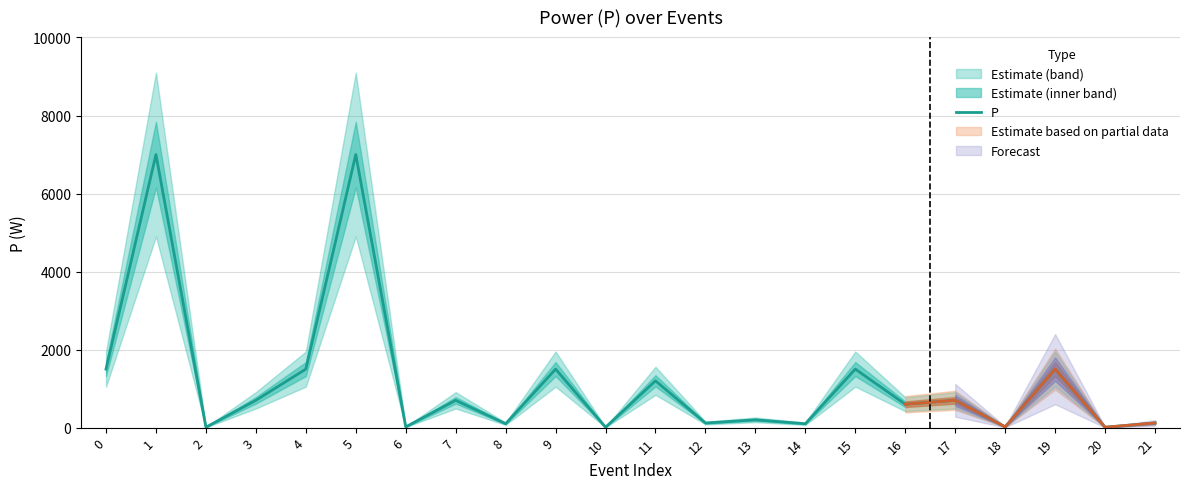

Reading left to right, transcribe all the data shown in this chart.

0=1500	1=7000	2=10	3=700	4=1500	5=7000	6=19	7=700	8=100	9=1500	10=10	11=1200	12=118	13=200	14=100	15=1500	16=600	17=700	18=20	19=1500	20=10	21=120